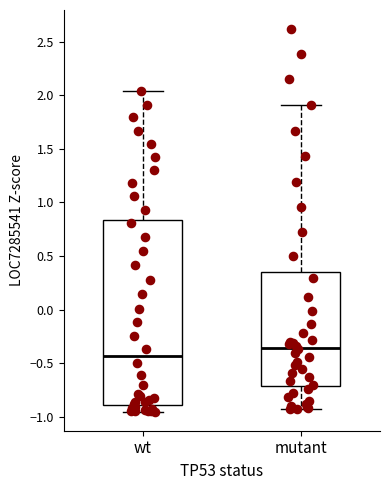

Which box has the highest median line?

mutant